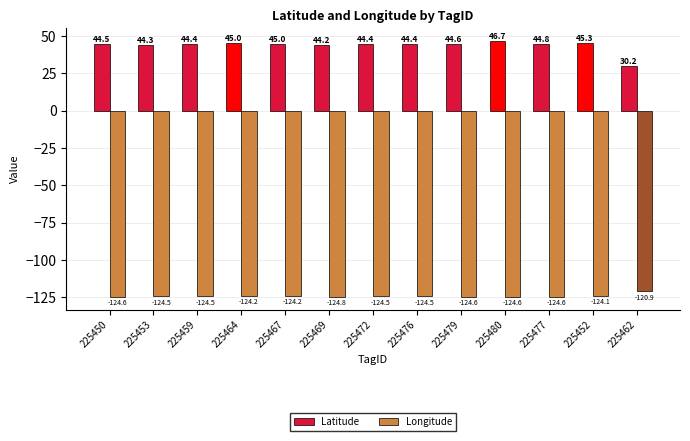

What are all the series names shown in the legend?

Latitude, Longitude